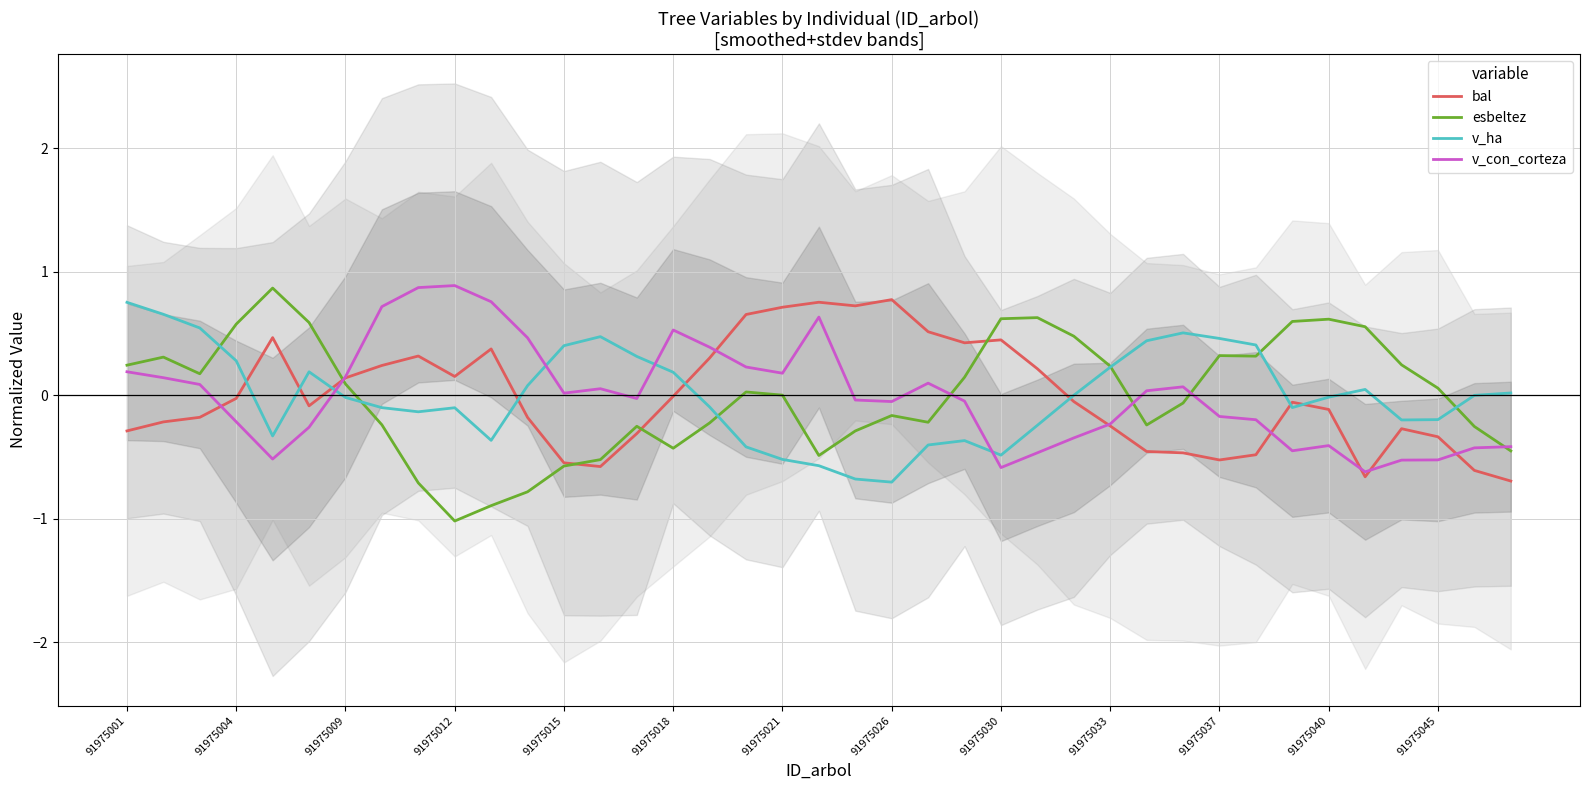

What is the highest value of the esbeltez series?

0.9